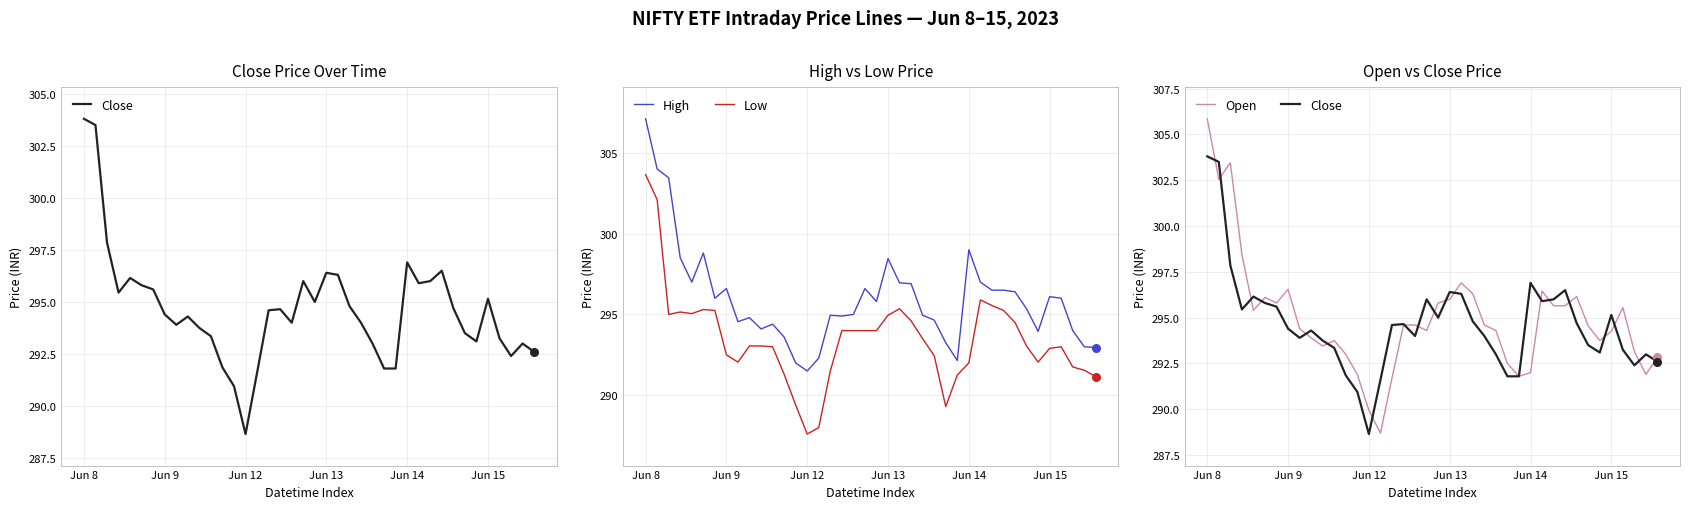

Is the value of Low at 31 greater than the value of High at 33?

No